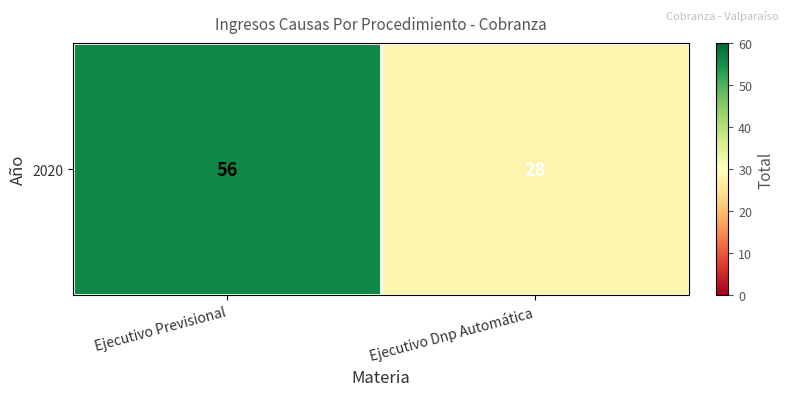

Reading right to left, list all the values displayed in this chart.

Ejecutivo Dnp Automática=28	Ejecutivo Previsional=56